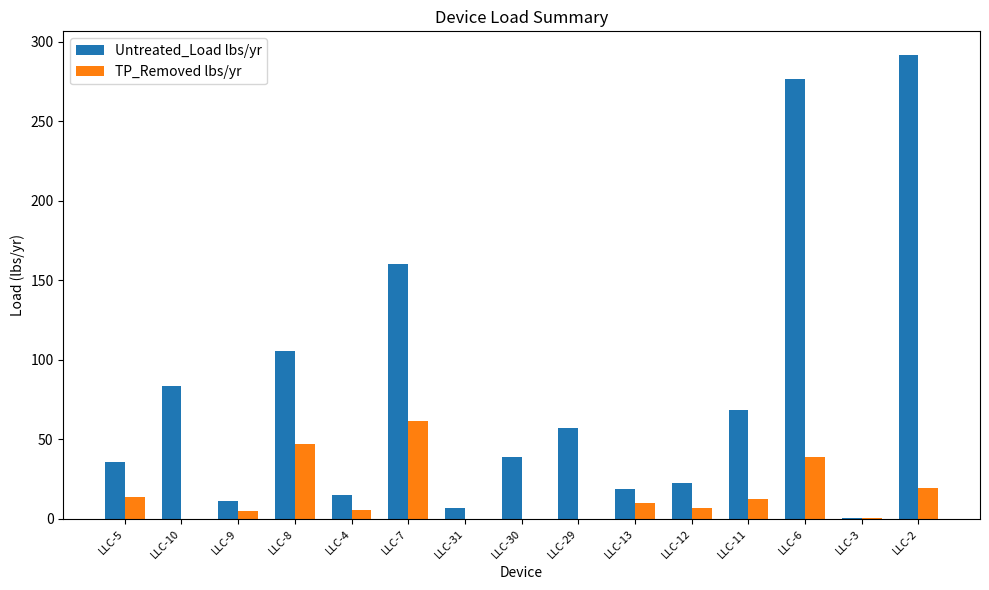

Are the bars grouped side by side (vs. stacked)?

Yes